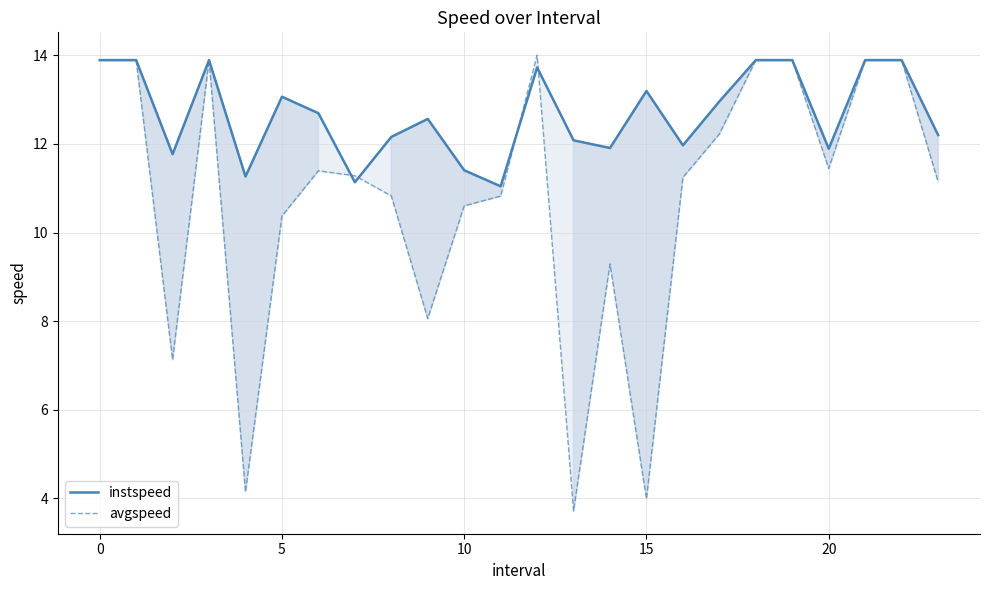

In avgspeed, how many points are lower than both neighbors (excluding endpoints)?

6